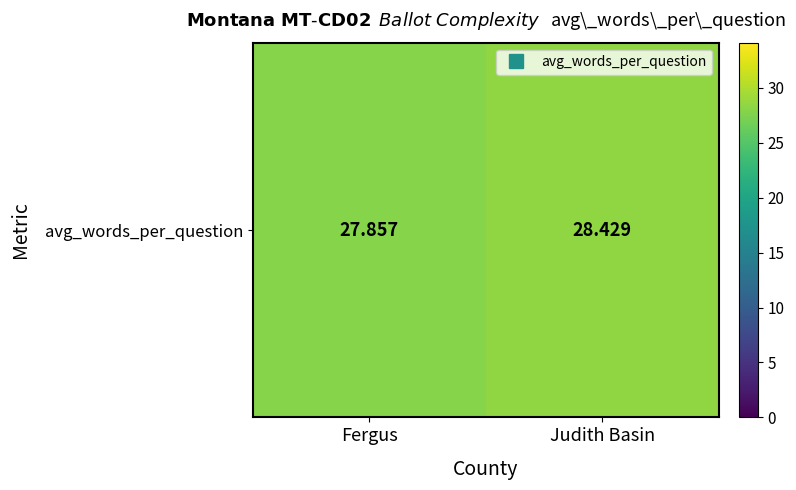

The value at Fergus is 27.9. True or false?

True